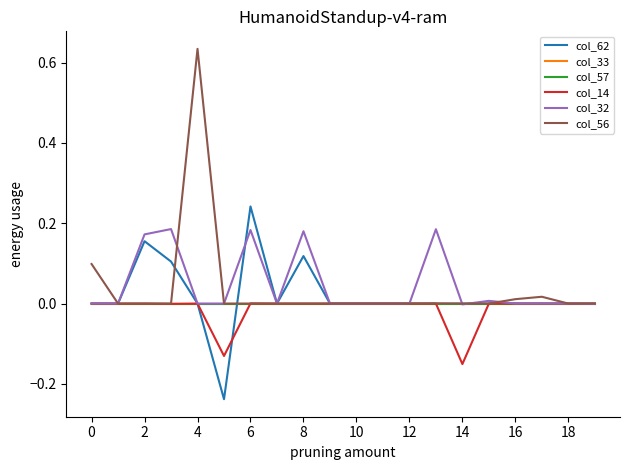

Which series has the widest spread of values?

col_56